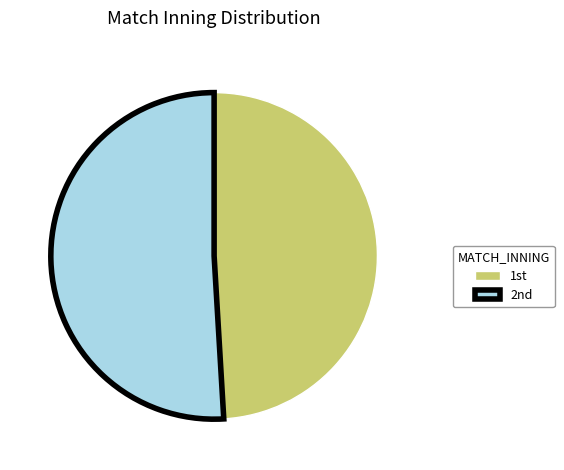

Is there a majority slice in this chart?

Yes